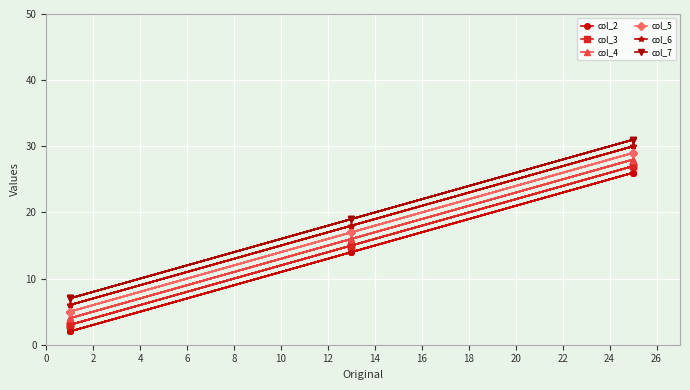

List the series in order of their peak value, lowest first.

col_2, col_3, col_4, col_5, col_6, col_7